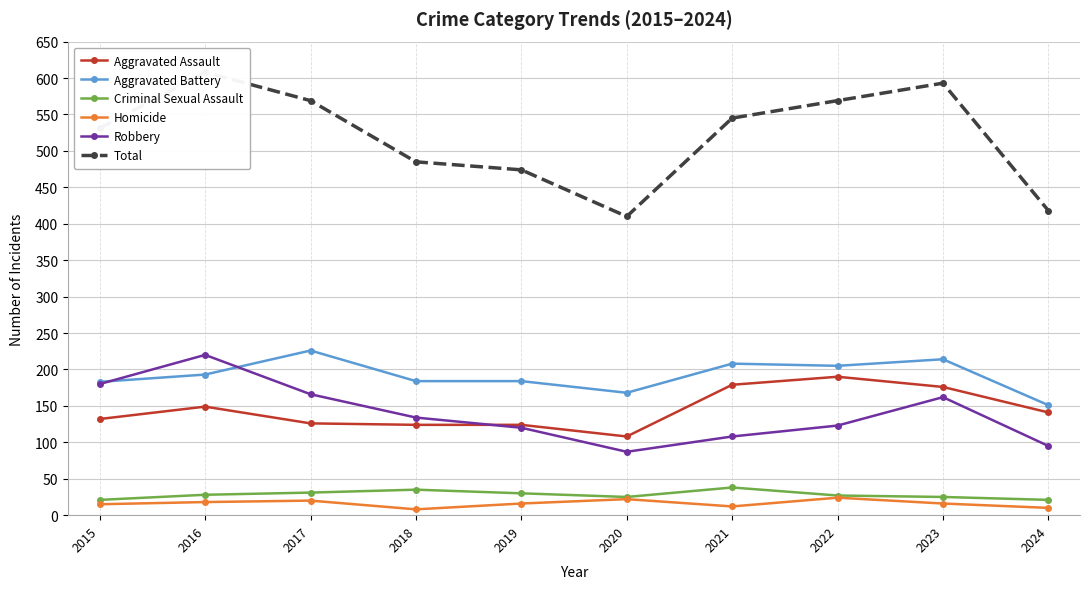

Rank the categories by Aggravated Assault value from highest to lowest.

2022, 2021, 2023, 2016, 2024, 2015, 2017, 2018, 2019, 2020